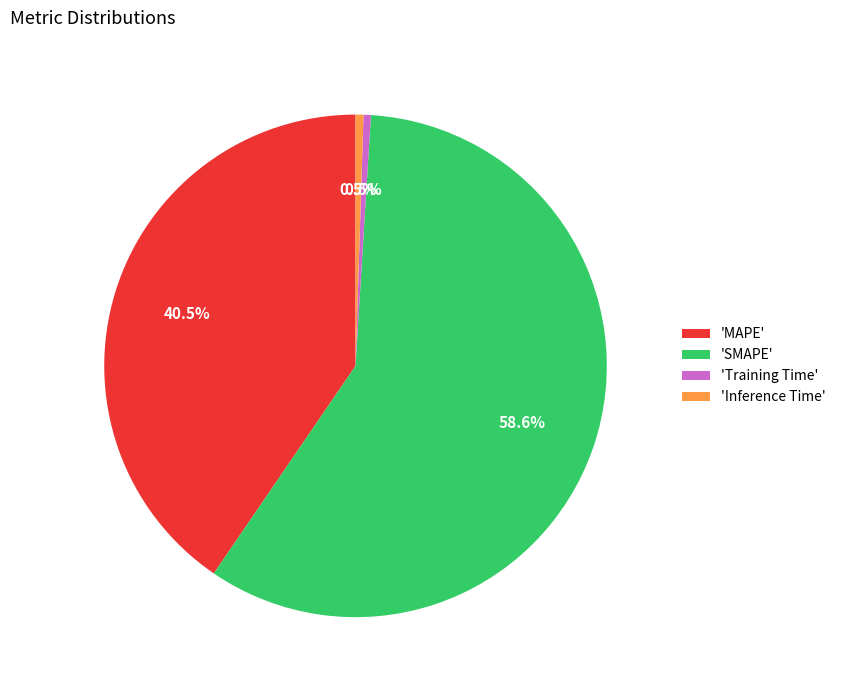

Does 'Inference Time' represent more than half of the total?

No